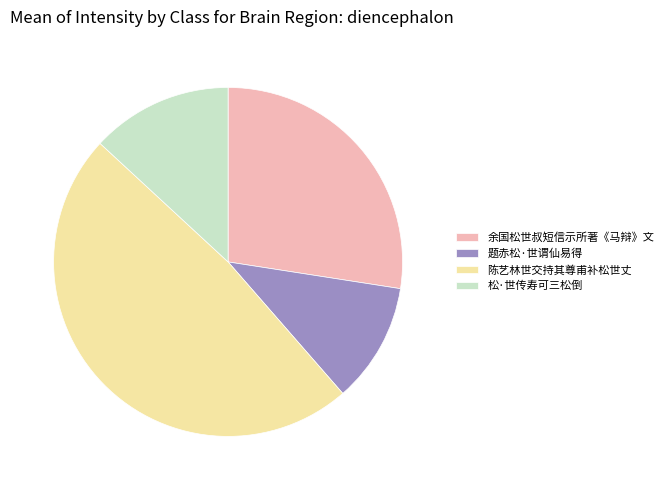

Is there a majority slice in this chart?

No